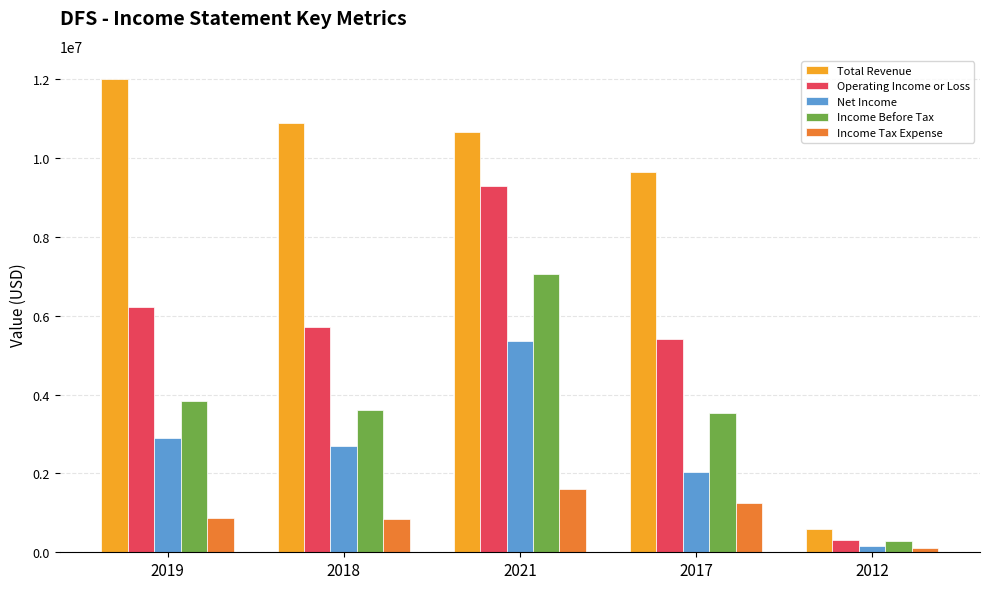

At 2017, list the series in order from smallest to largest.

Income Tax Expense, Net Income, Income Before Tax, Operating Income or Loss, Total Revenue